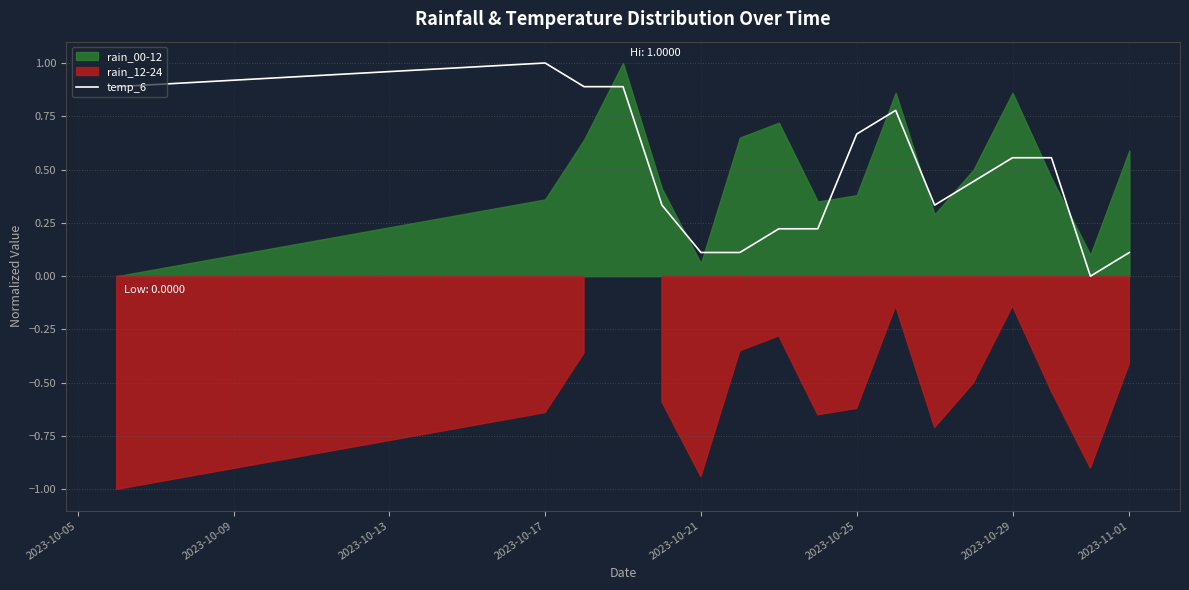

The temp_6 series shows 0.0 at 2023-10-21. True or false?

False